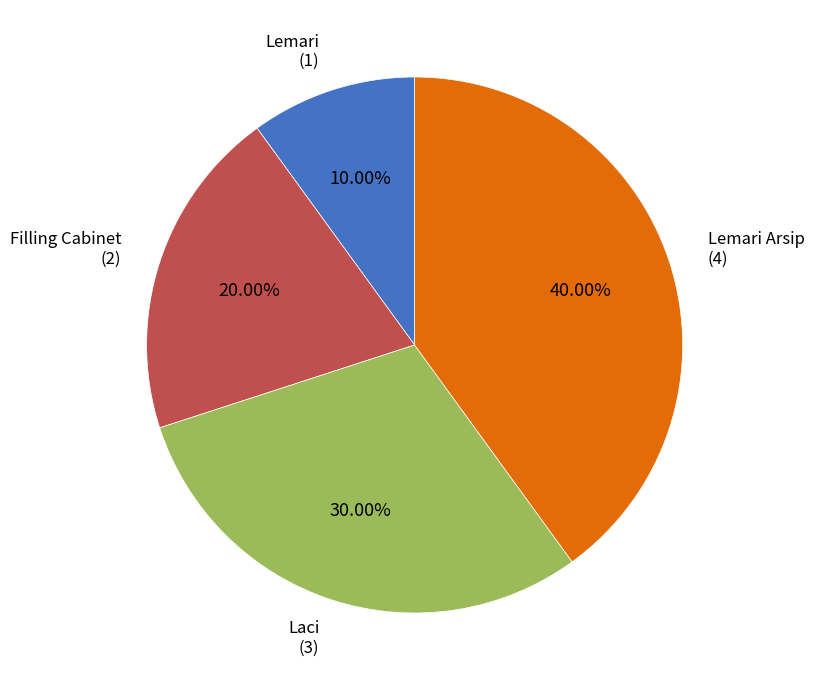

What percentage is the Lemari slice, to the nearest percent?

10%